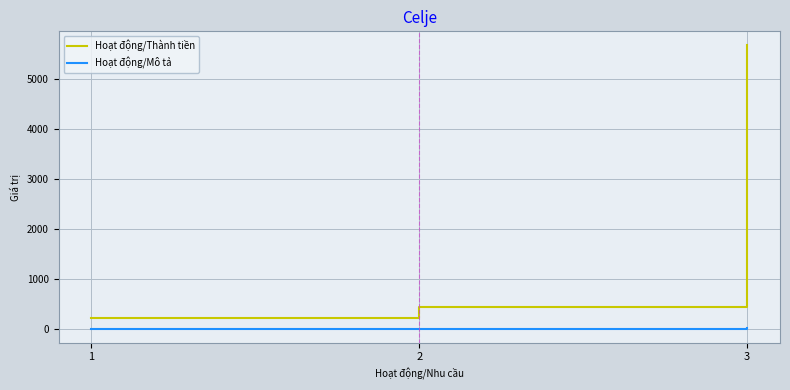

List the series in order of their peak value, highest first.

Hoạt động/Thành tiền, Hoạt động/Mô tả